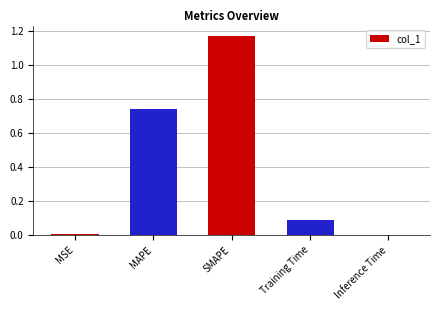

The value at Inference Time is 0.0. True or false?

True